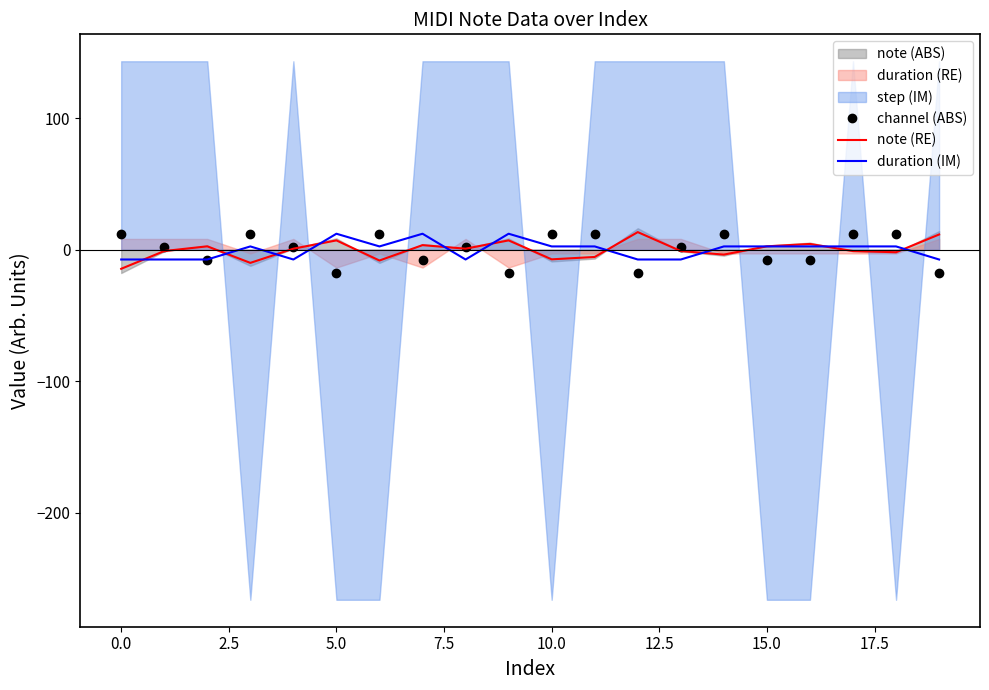

What is the value of the note (RE) point at the 10th from the left?

7.1